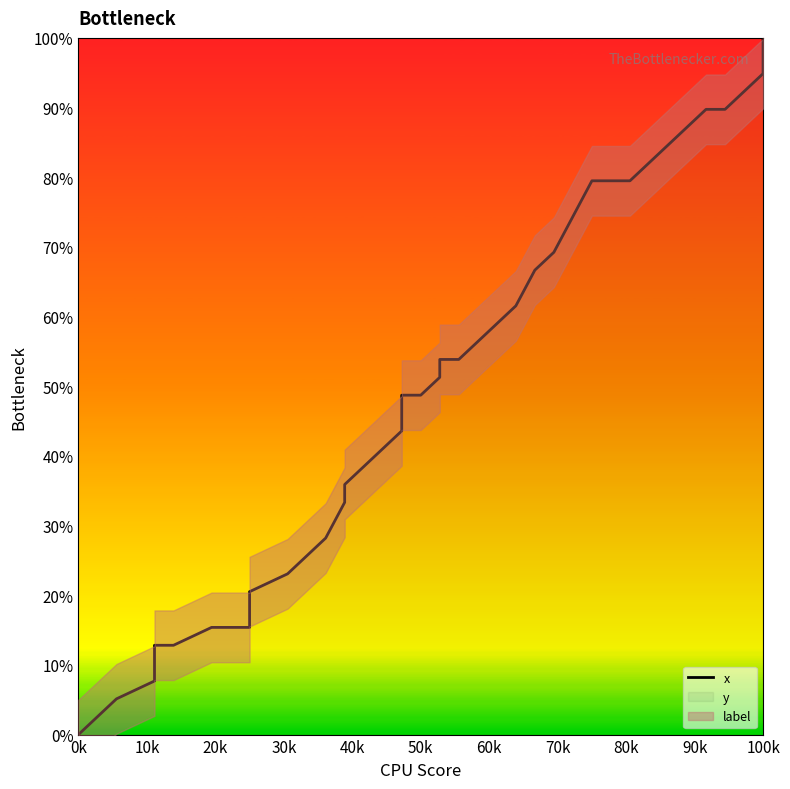

Does the chart have visible grid lines?

No